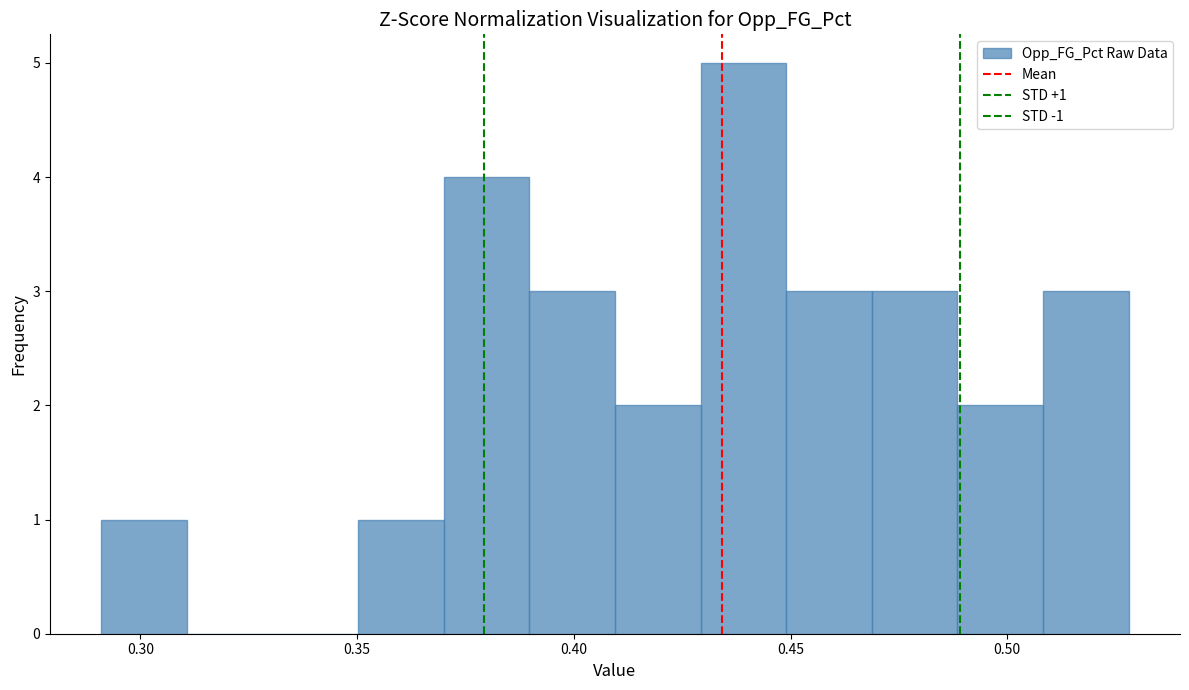

Read against the x-axis, roughly where is the centre of the tallest bar?

0.440